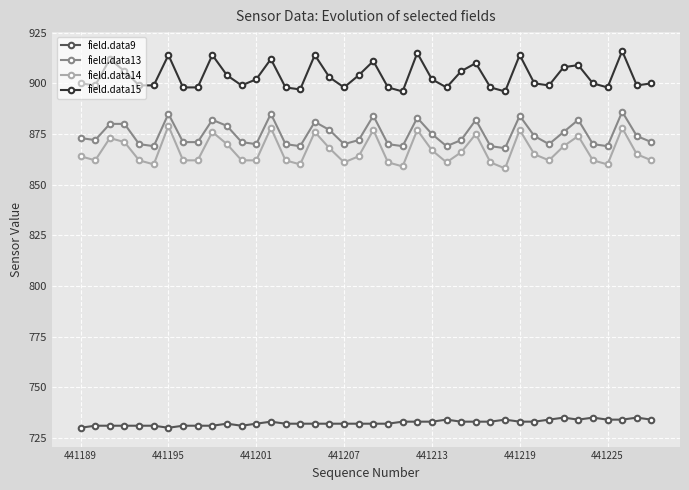

What are all the series names shown in the legend?

field.data9, field.data13, field.data14, field.data15